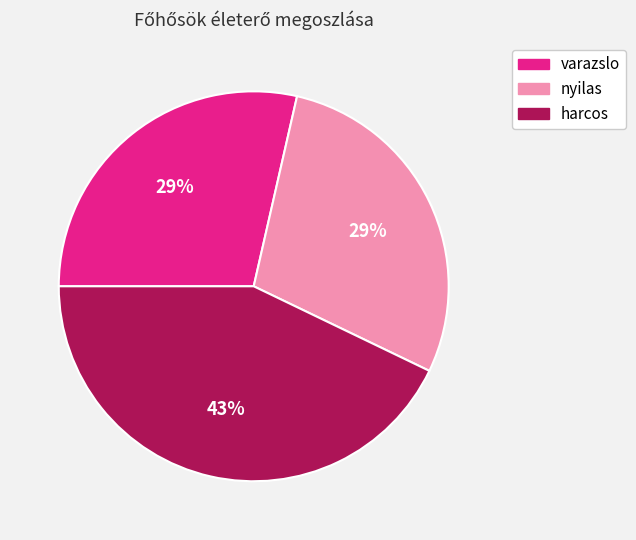

Which has a higher value, harcos or varazslo?

harcos